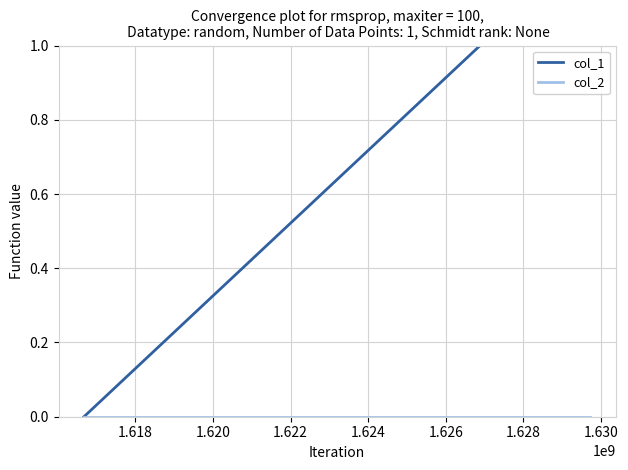

What is the difference between the maximum and minimum values in the col_1 series?

2